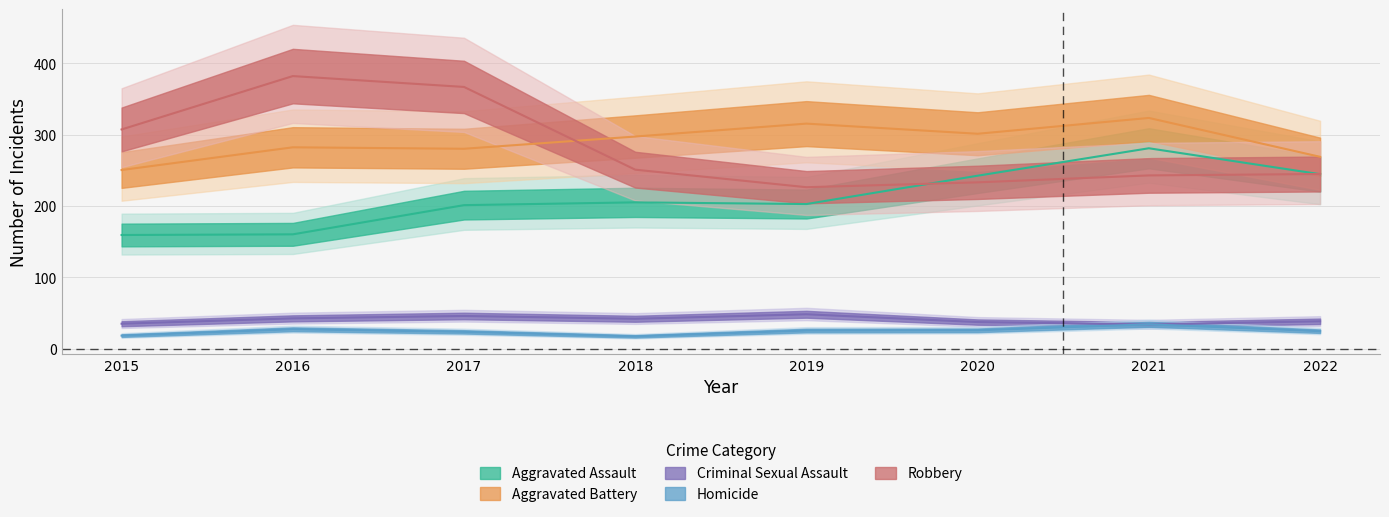

The value of Criminal Sexual Assault at 2015 is 15.3. True or false?

False